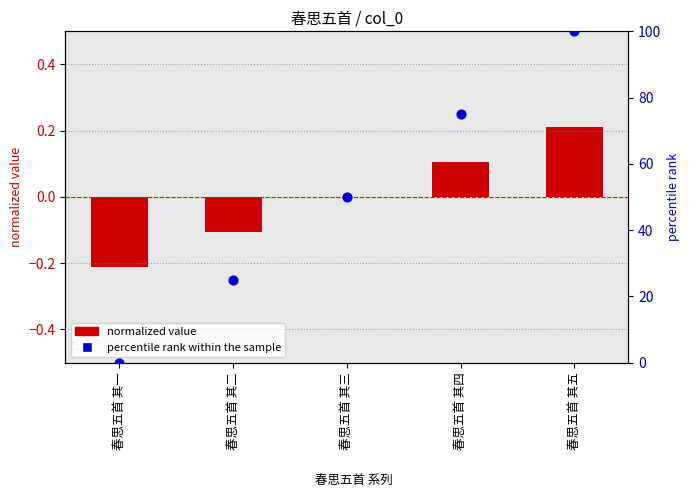

At which category is the sum across all series the highest?

春思五首 其五